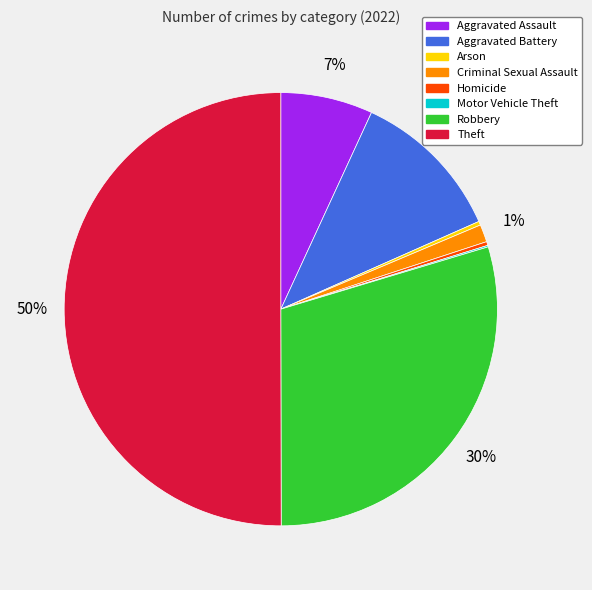

Between Aggravated Battery and Arson, which is larger?

Aggravated Battery